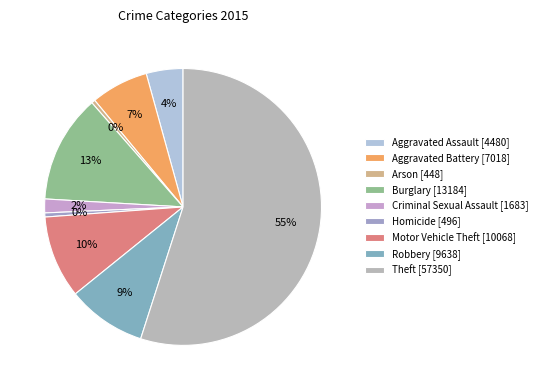

To the nearest percent, what portion does Theft represent?

55%